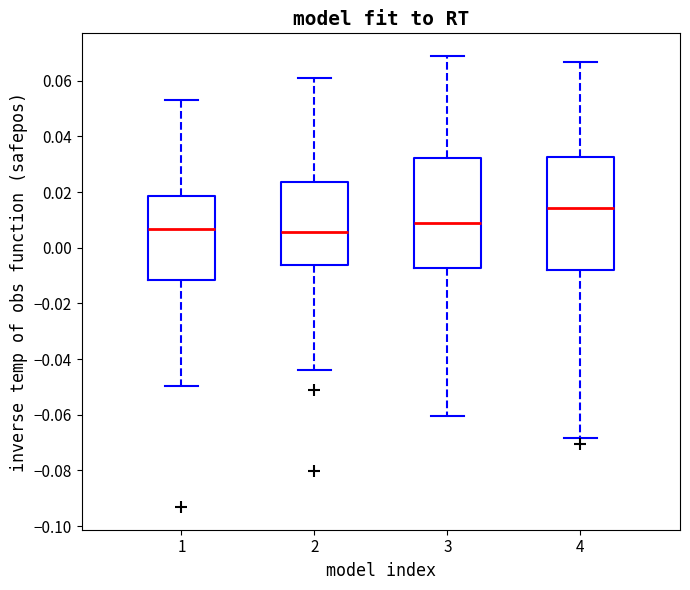

Reading left to right, transcribe this box plot: for each box, give where its median line is, the range the box spans, and where its two whiskers end, as read against the y-axis. The values are not printed on the chart, so give them approximately, as read against the axis.

1: median 0.006, box -0.012 to 0.018, whiskers -0.050 to 0.054
2: median 0.006, box -0.006 to 0.024, whiskers -0.044 to 0.062
3: median 0.008, box -0.008 to 0.032, whiskers -0.060 to 0.068
4: median 0.014, box -0.008 to 0.032, whiskers -0.068 to 0.066